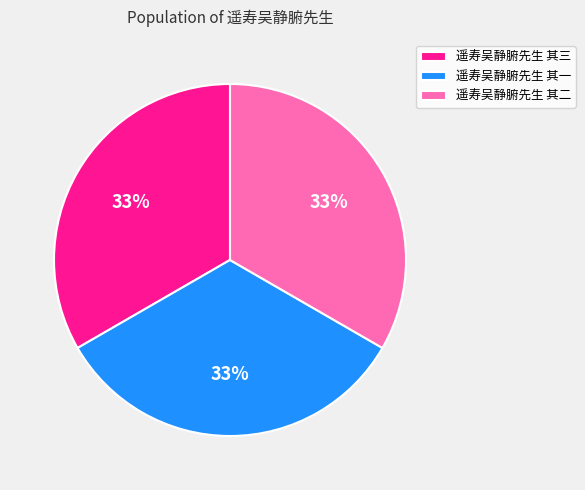

To the nearest percent, what is the average slice percentage?

33%